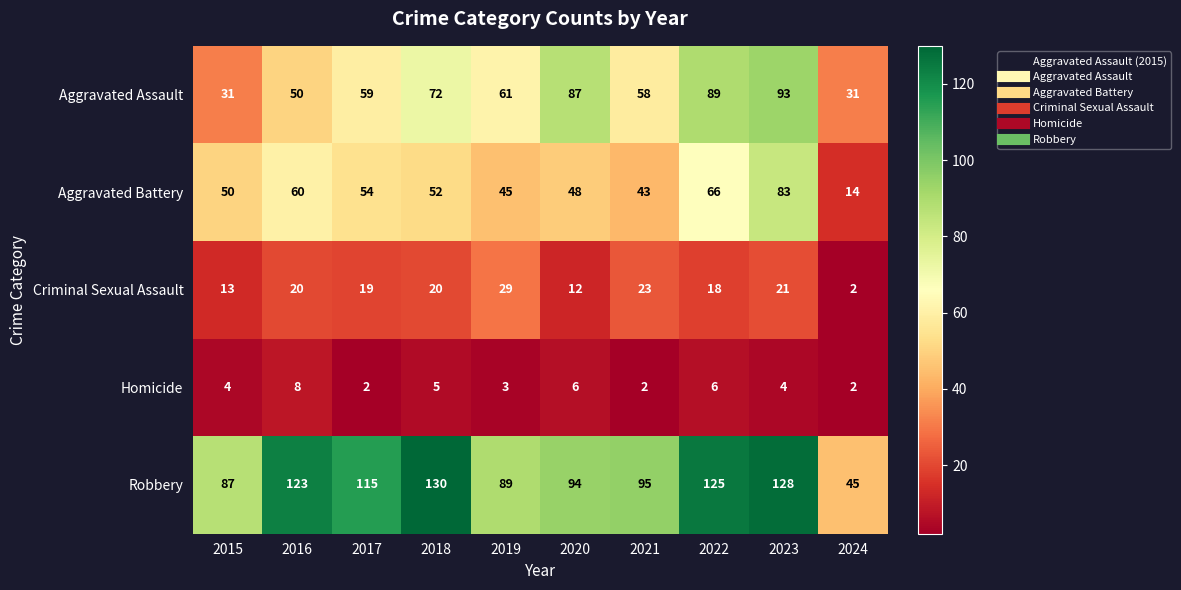

At which category is the sum across all series the highest?

2023